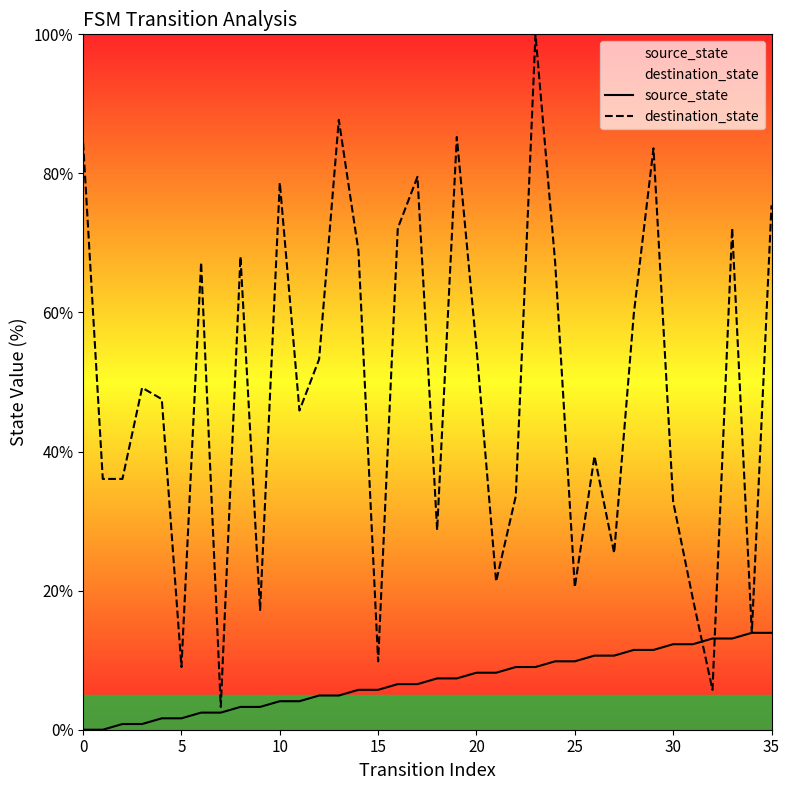

How many lines are shown in the chart?

2